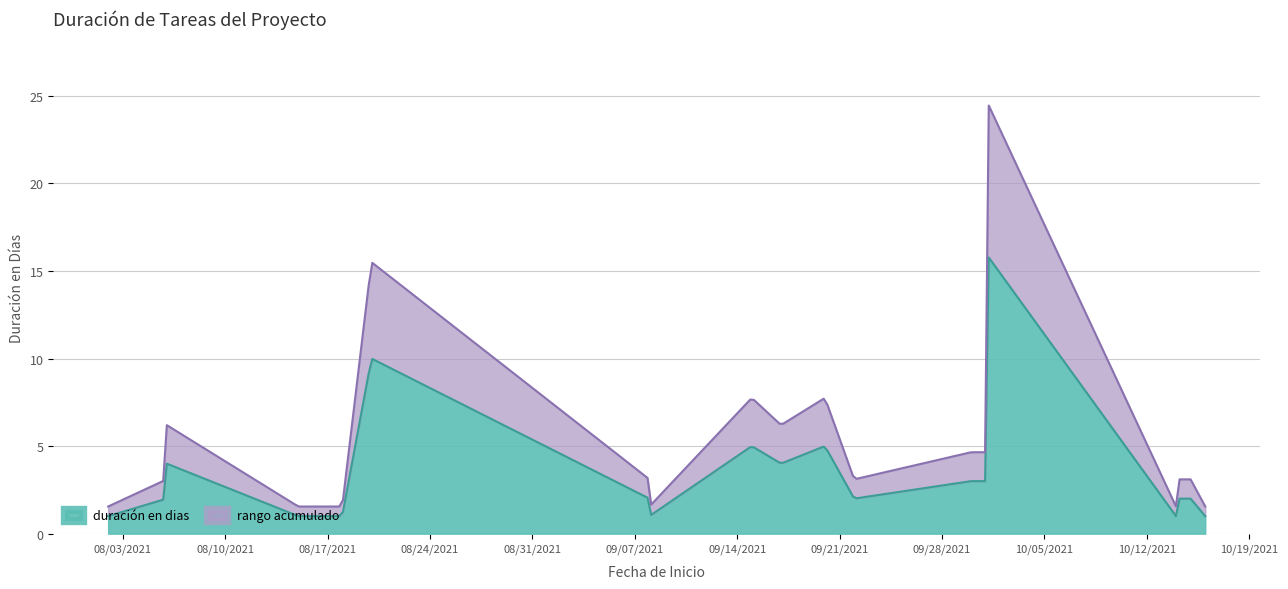

Where is the data nearest to the value 8?

2021-08-20